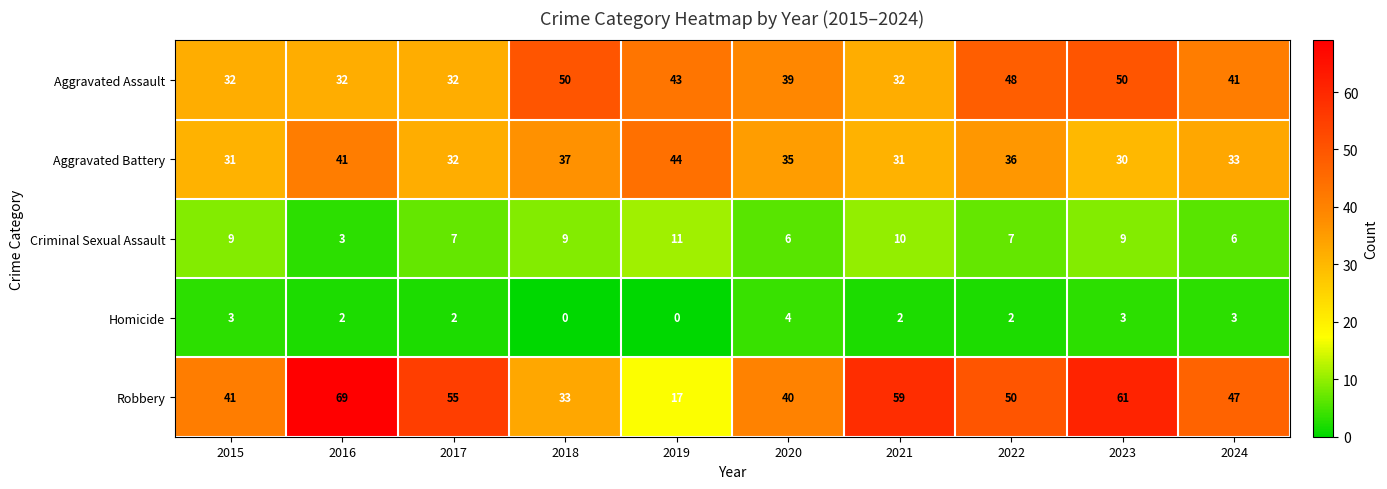

What is the sum of the Criminal Sexual Assault values at 2019 and 2017?

18